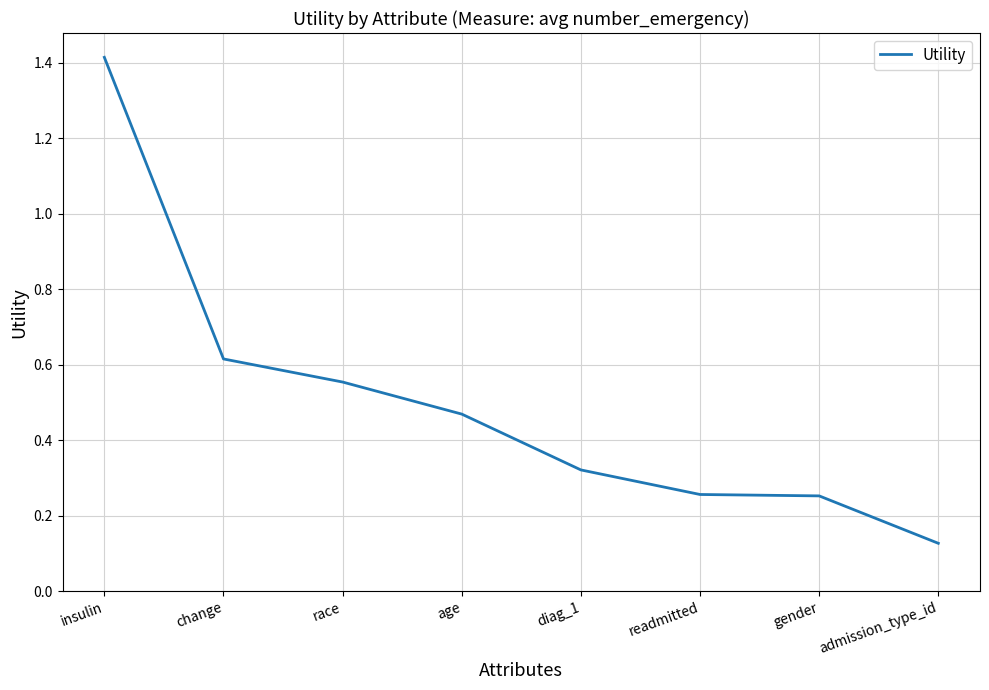

Which label corresponds to the smallest value in the chart?

admission_type_id